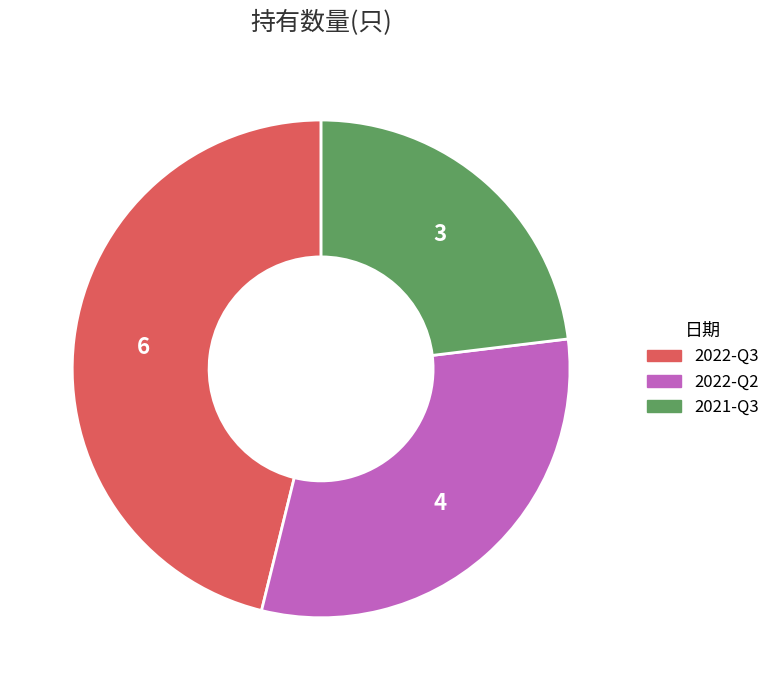

Count the number of slices in the pie.

3